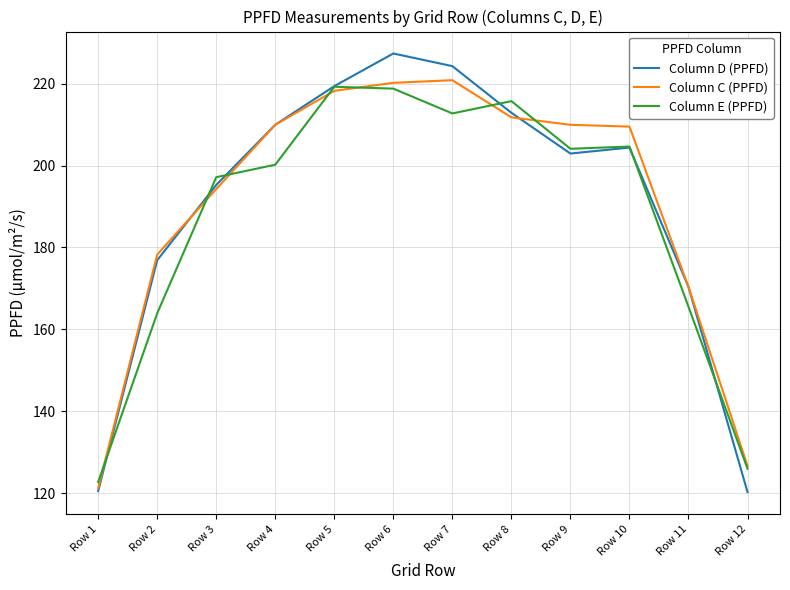

At which category does the chart reach its peak across all series?

Row 6